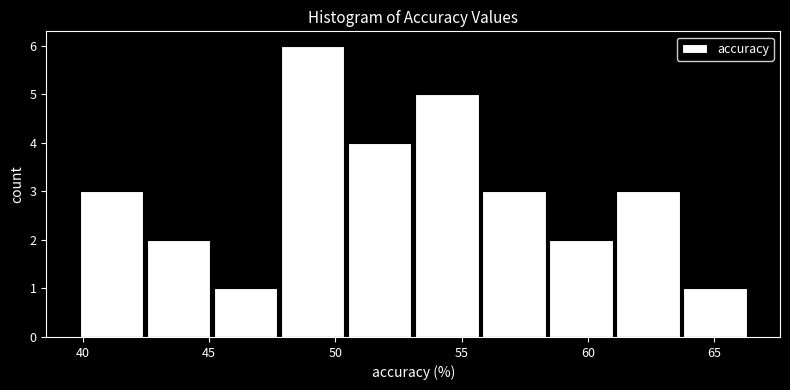

Which range on the x-axis has the tallest bar?

48.0 to 50.5